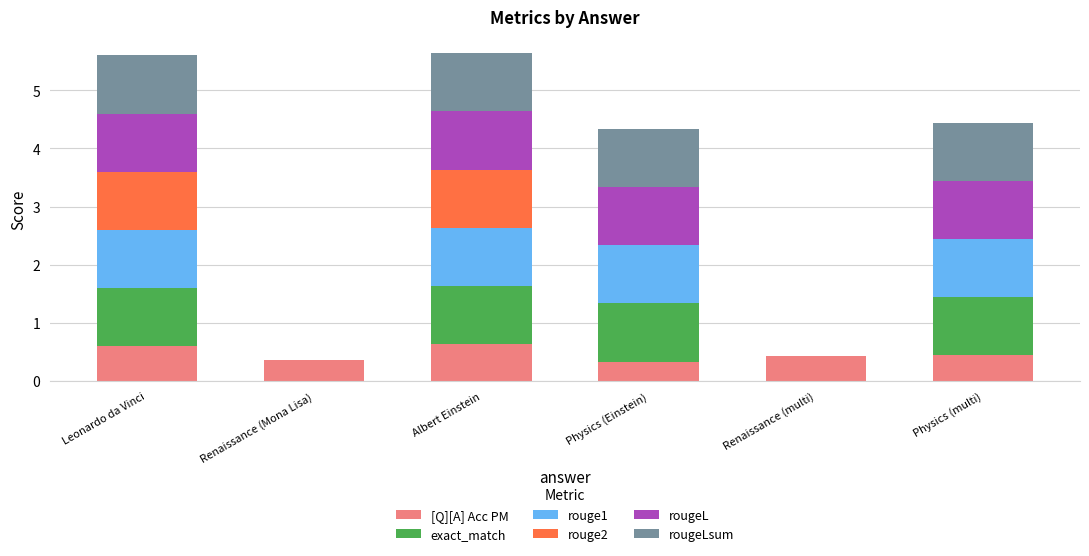

Is it true that [Q][A] Acc PM equals 0.3 at Albert Einstein?

False